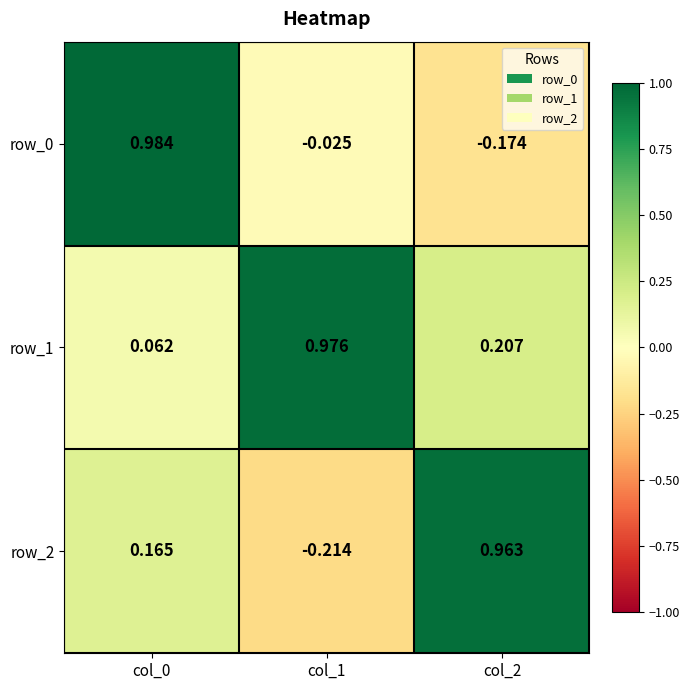

Is the value of row_1 at col_2 greater than the value of row_2 at col_1?

Yes